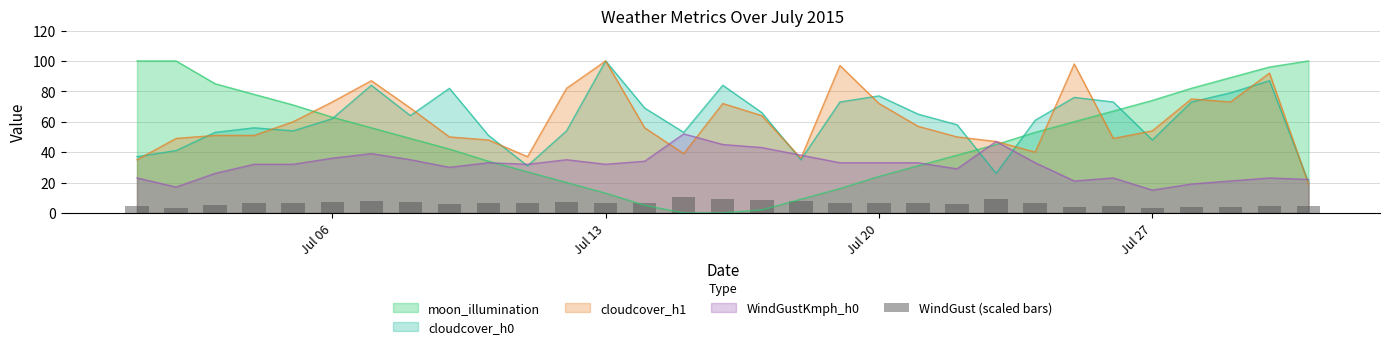

What is the value of the 24th bar from the left?

6.6